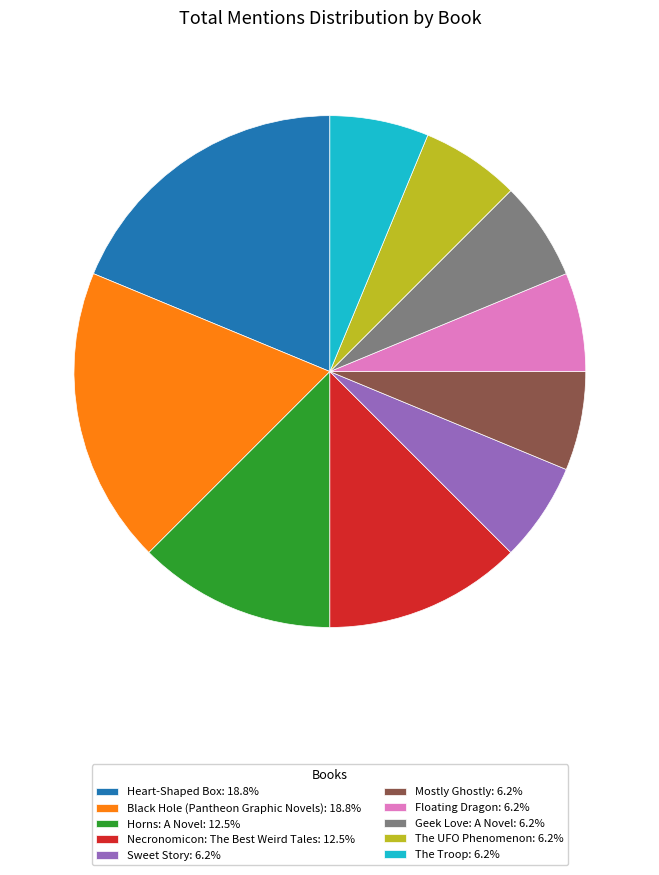

What is the ratio of the value at The UFO Phenomenon: 6.2% to the value at Necronomicon: The Best Weird Tales: 12.5%?

0.5